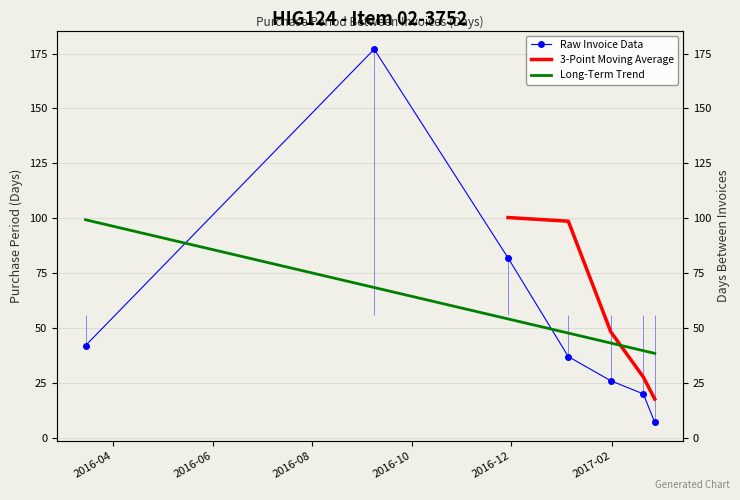

True or false: the data has more than 1 interior local peaks.

False